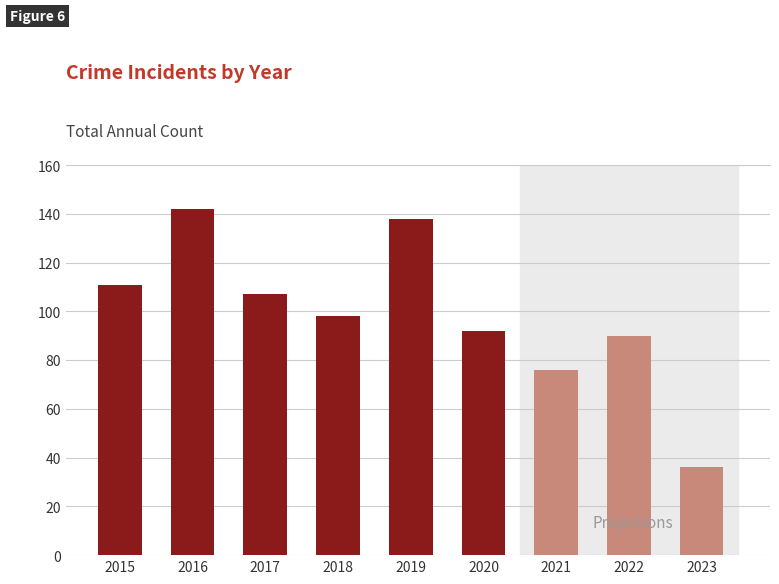

The chart shows a value of 107 at 2017. True or false?

True